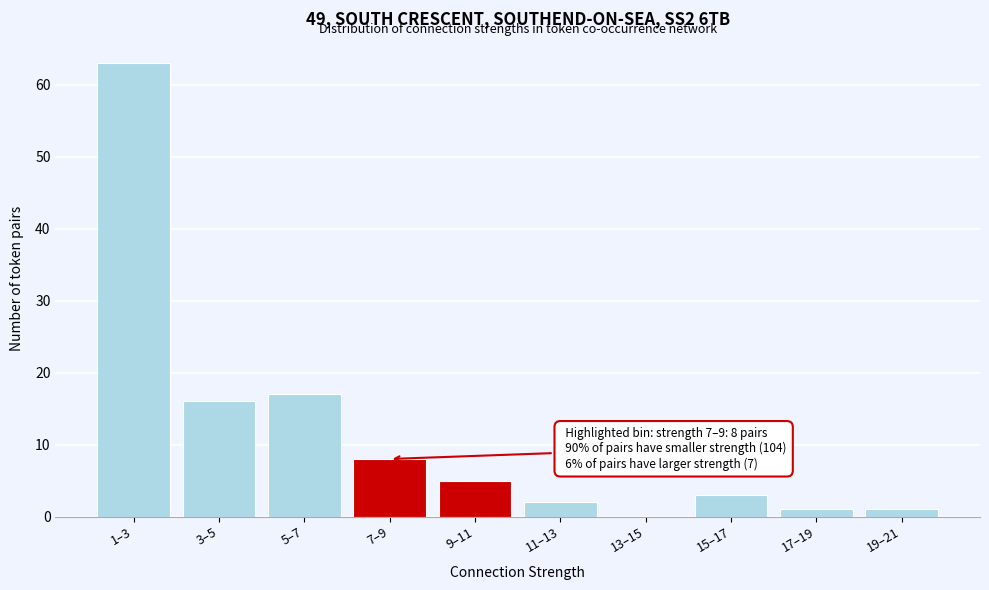

Reading left to right, extract all data points from this chart.

1–3=63	3–5=16	5–7=17	7–9=8	9–11=5	11–13=2	13–15=0	15–17=3	17–19=1	19–21=1